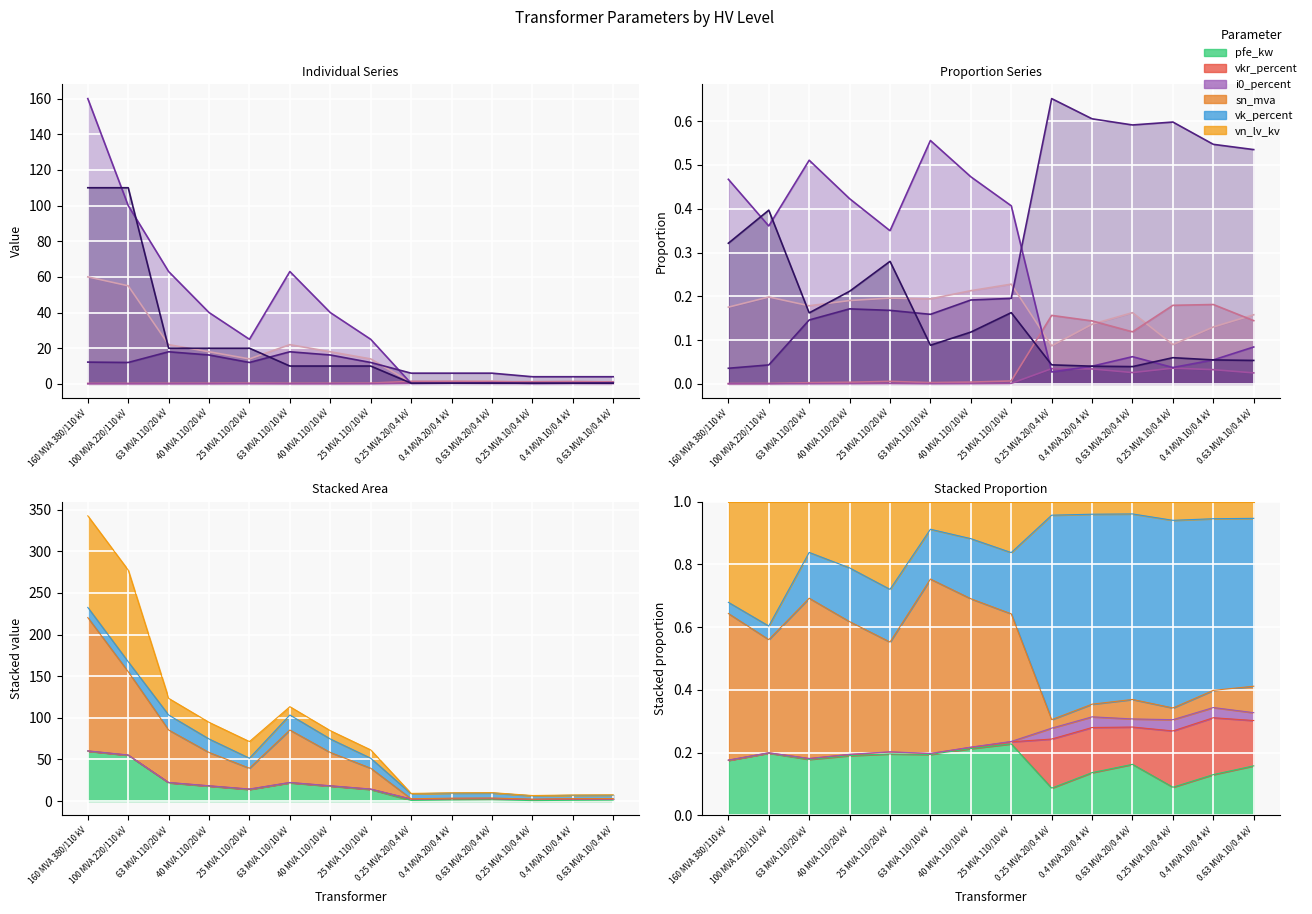

What is the label of the 1st point from the right?

0.63 MVA 10/0.4 kV